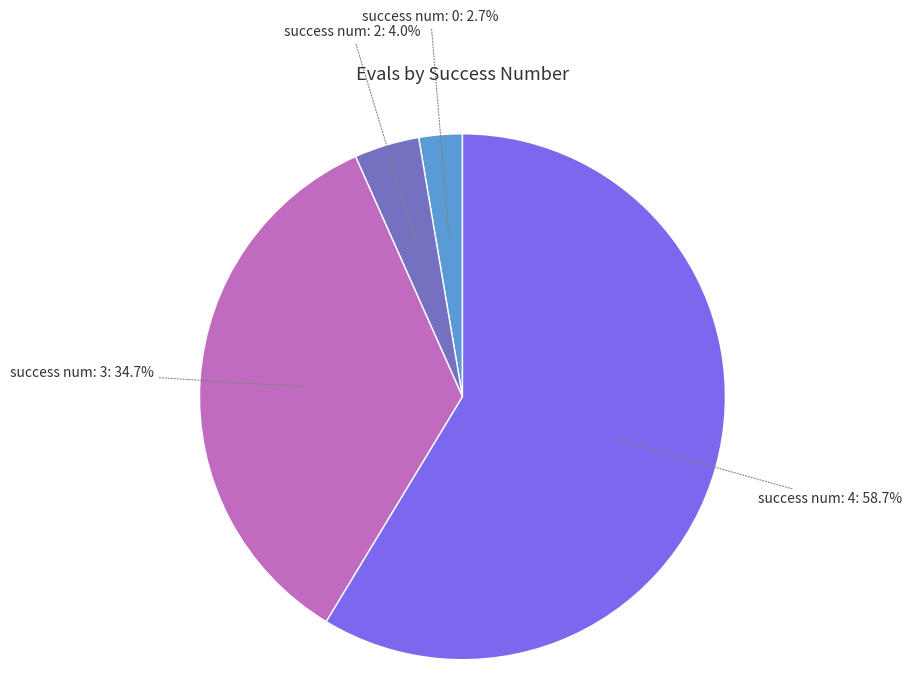

Which slice is the largest?

success num: 4